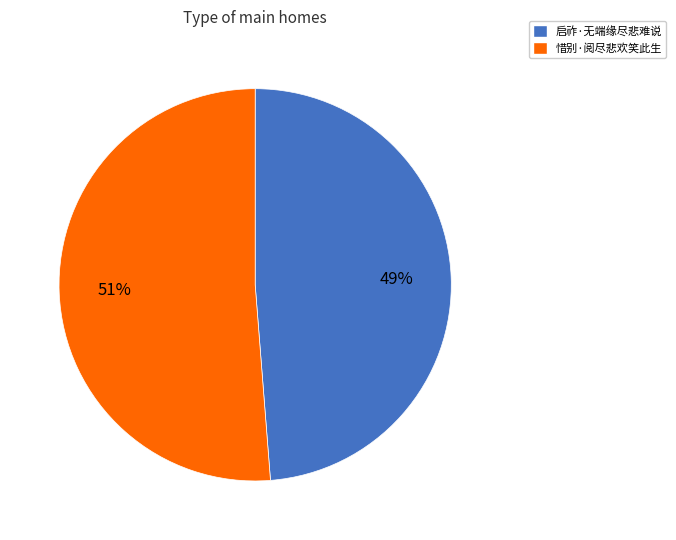

What is the largest slice in the pie chart?

惜别·阅尽悲欢笑此生